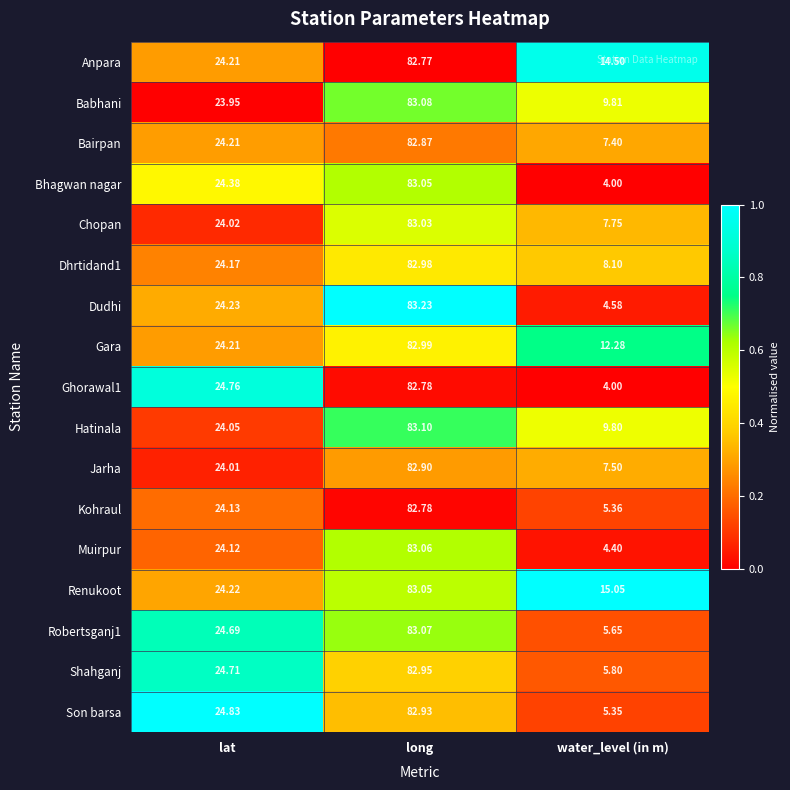

Which series changed the most between long and water_level (in m)?

Bhagwan nagar